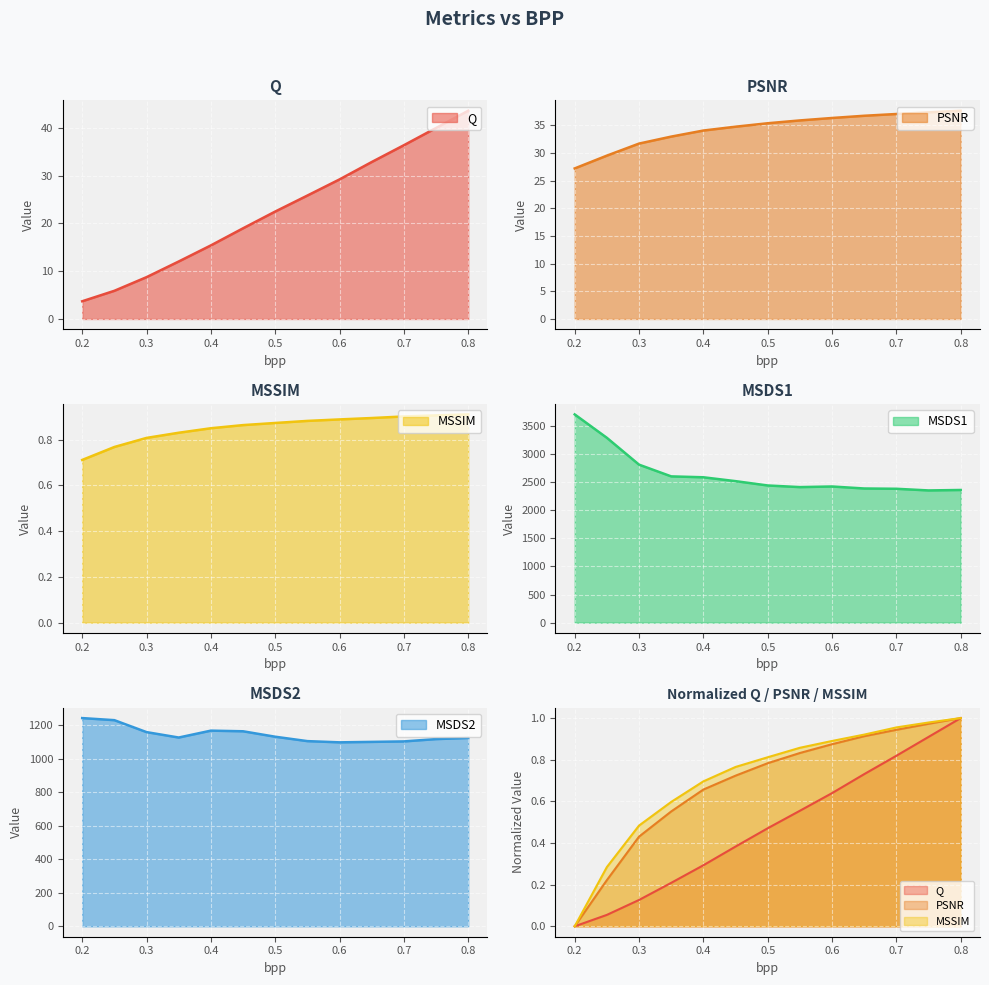

At 0.45, list the series in order from largest to smallest.

MSDS1, MSDS2, PSNR, Q, MSSIM